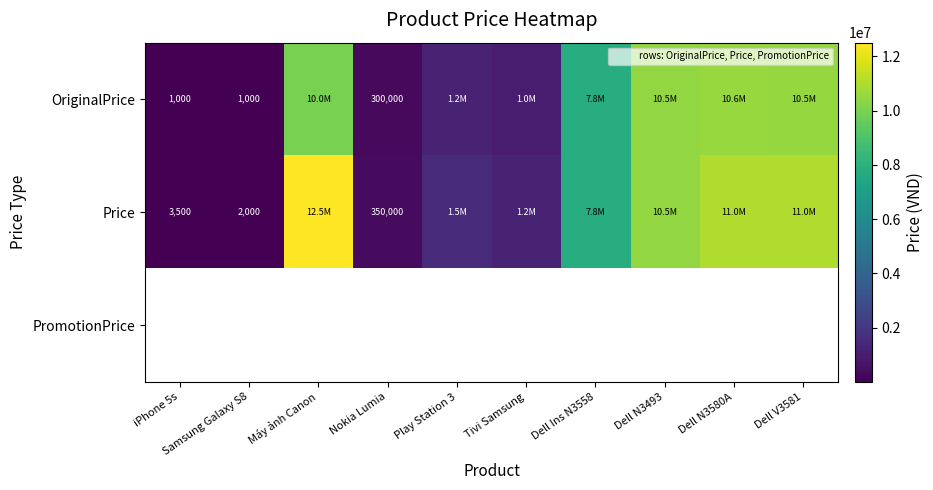

At which category does the chart reach its peak across all series?

Máy ảnh Canon